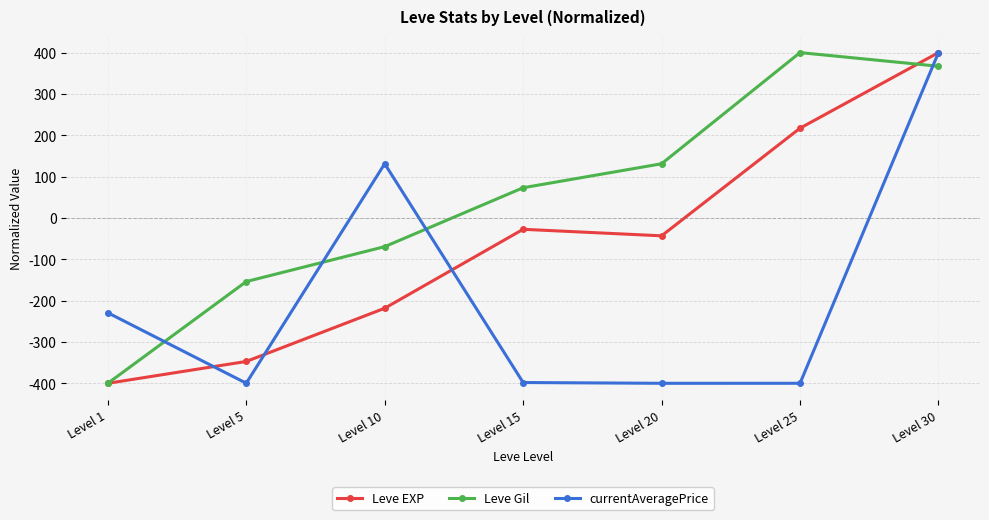

What is the value of the Leve EXP point at the 5th from the left?

-43.2